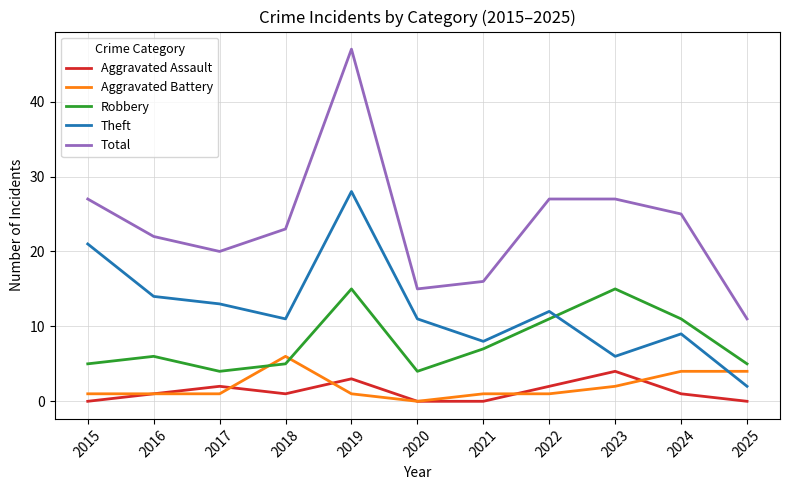

List the series in order of their peak value, lowest first.

Aggravated Assault, Aggravated Battery, Robbery, Theft, Total